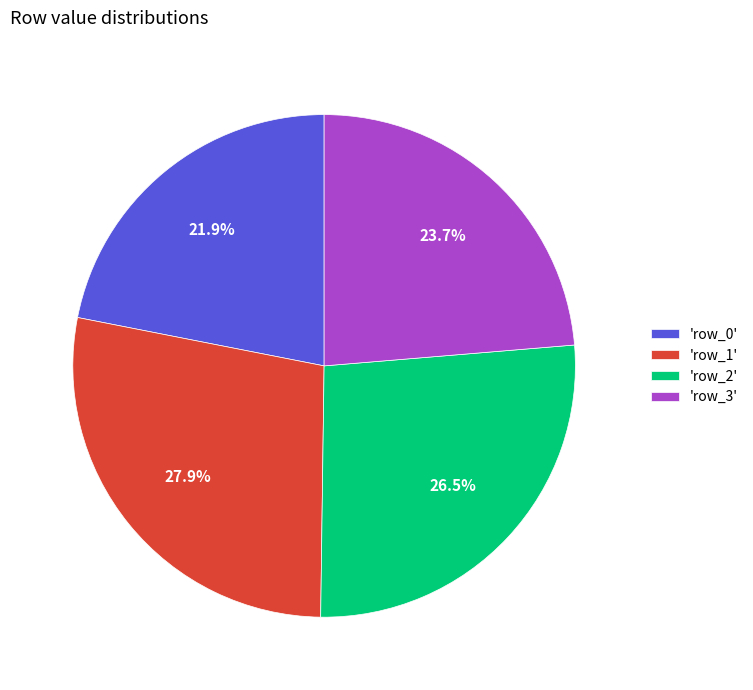

What is the ratio of the value at 'row_1' to the value at 'row_0'?

1.3